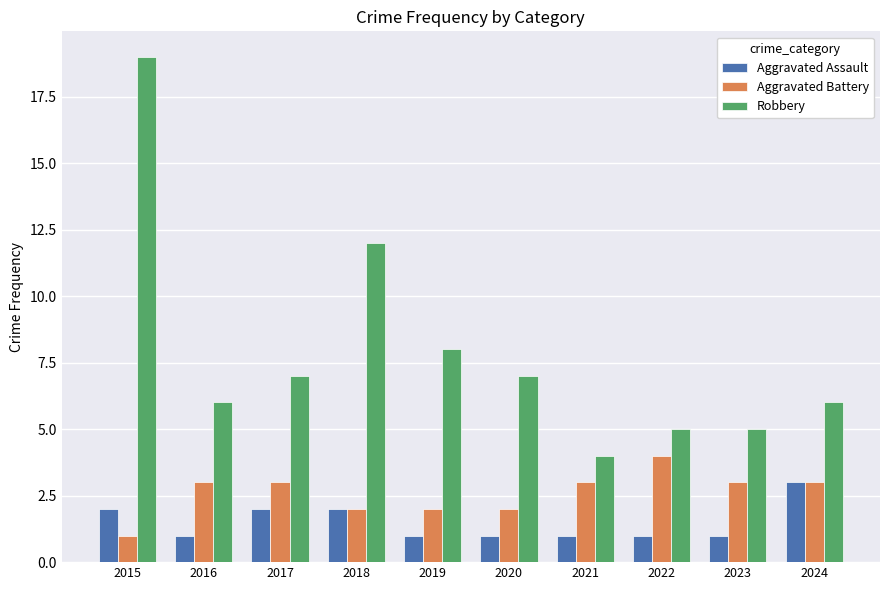

True or false: Robbery has a value of 8 at 2019.

True